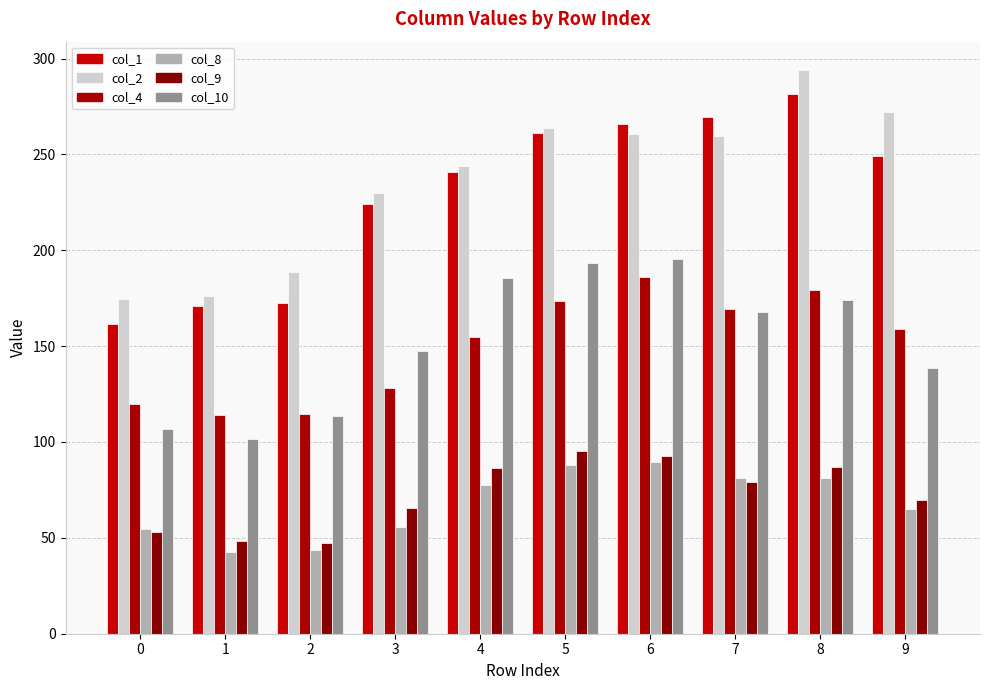

What is the spread (max minus min) of values at 6?

176.1